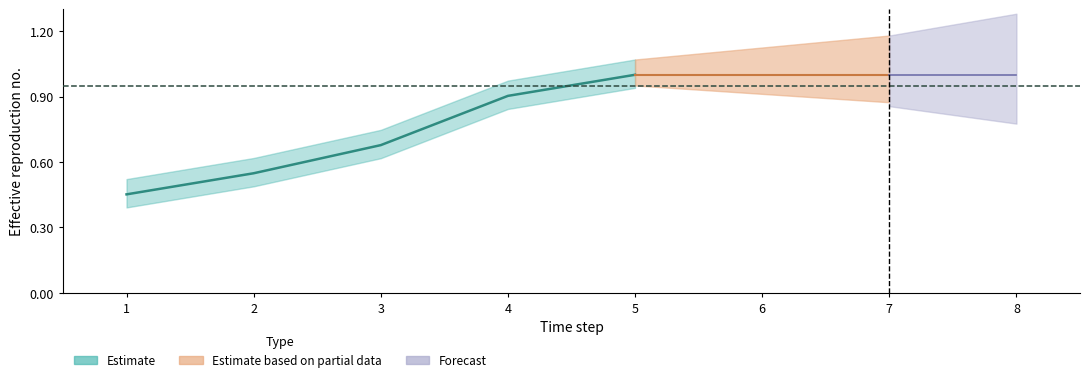

Is this an area chart (filled region under the line)?

No